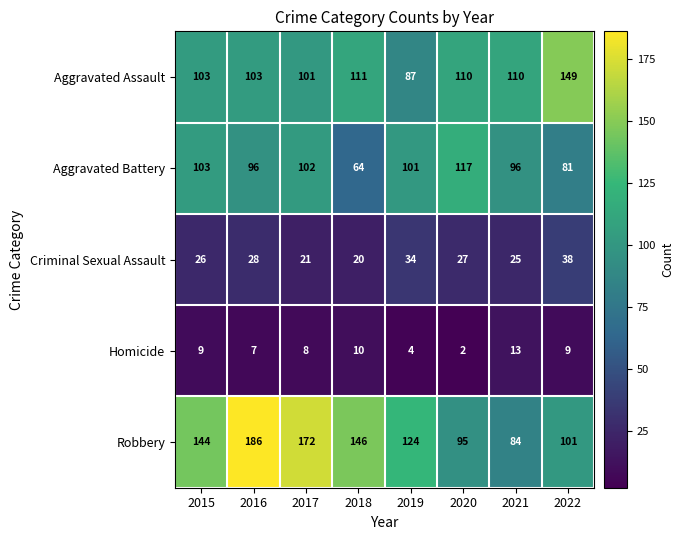

List the series in order of their peak value, highest first.

Robbery, Aggravated Assault, Aggravated Battery, Criminal Sexual Assault, Homicide